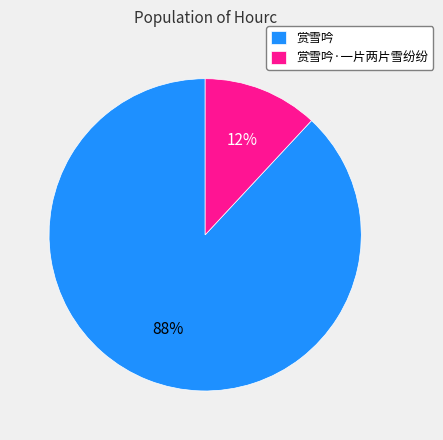

Which slice represents more than half of the pie?

赏雪吟